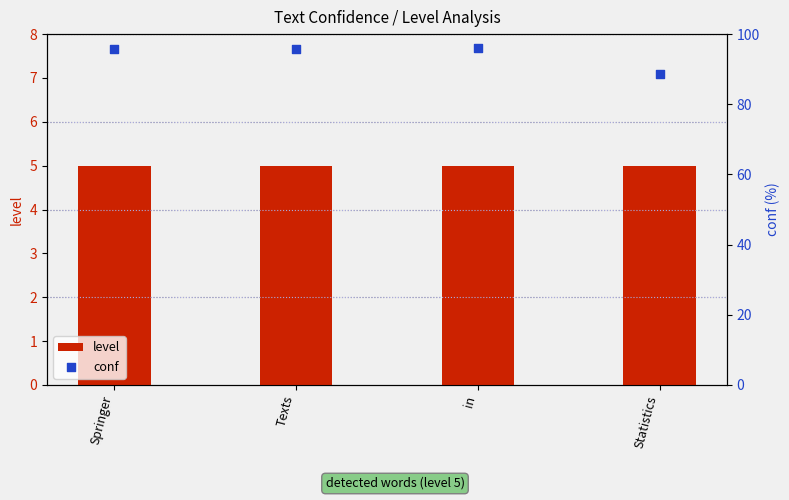

At which category is the sum across all series the highest?

in